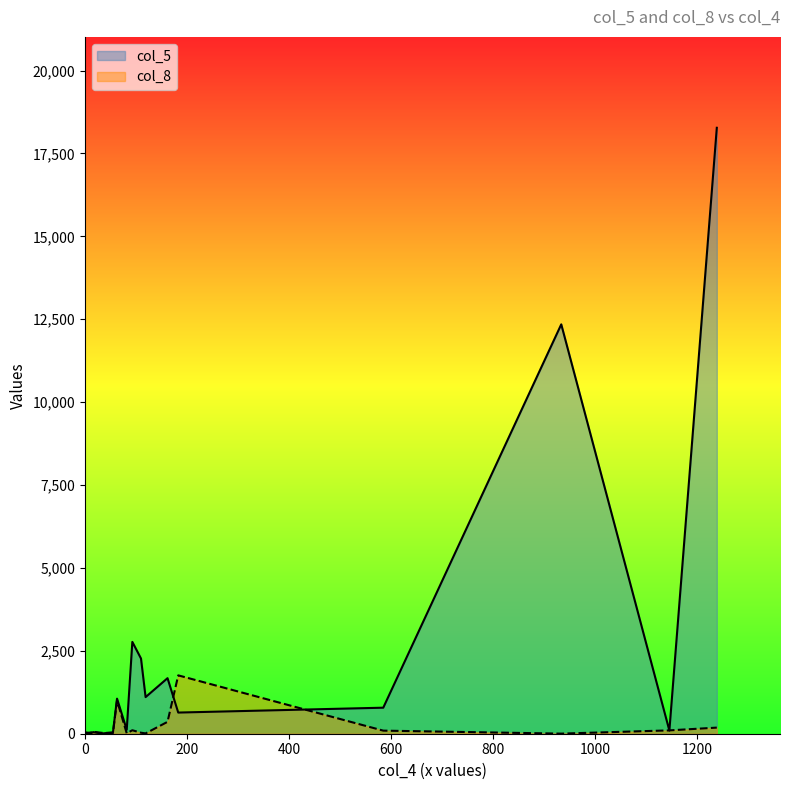

Rank the series by their maximum value, from lowest to highest.

col_8, col_5